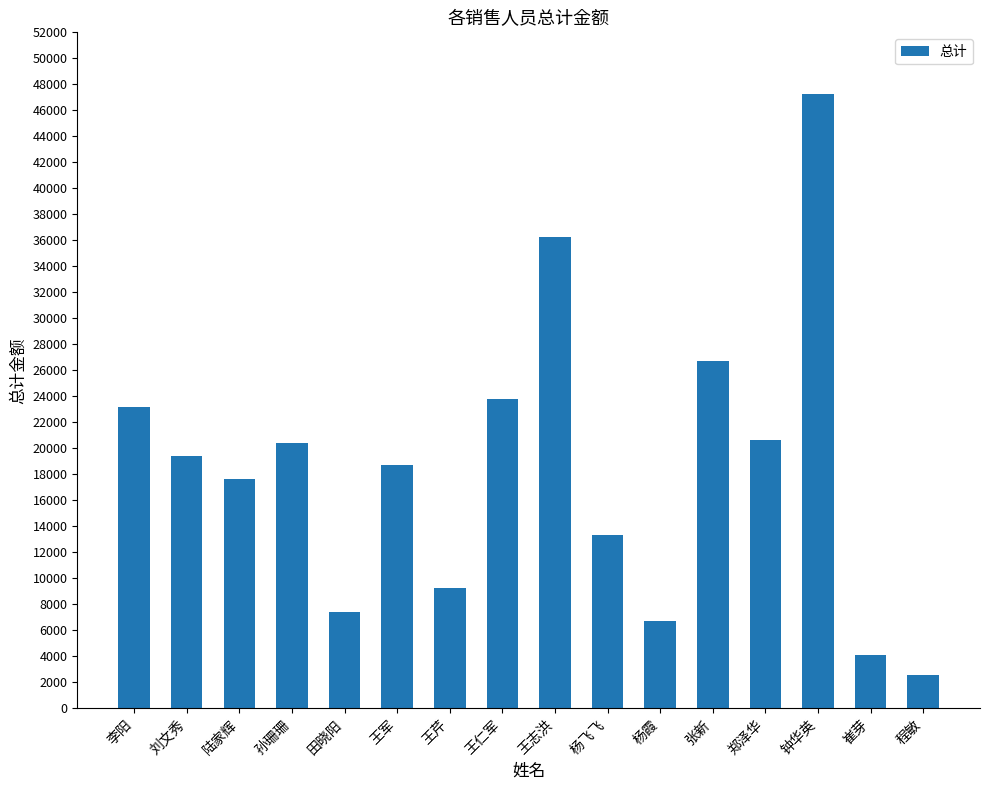

What position from the right is 张新?

5